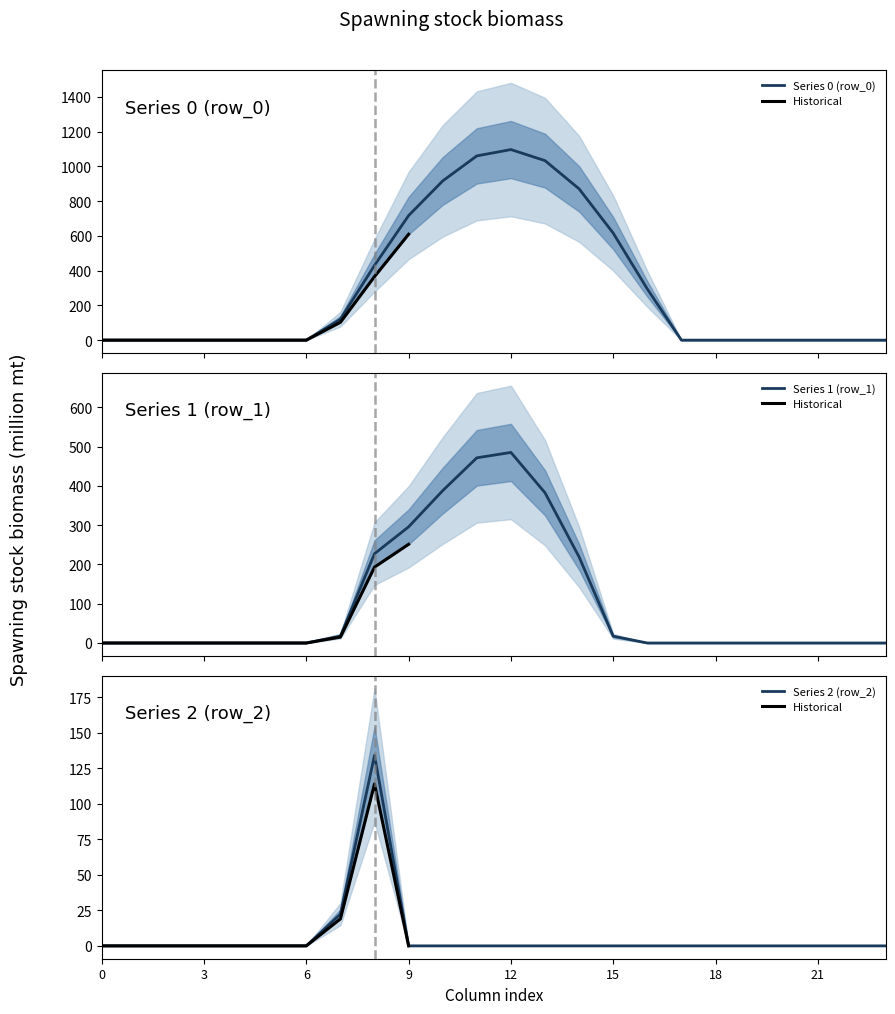

List the series in order of their overall mean, highest first.

row_0, row_1, row_2